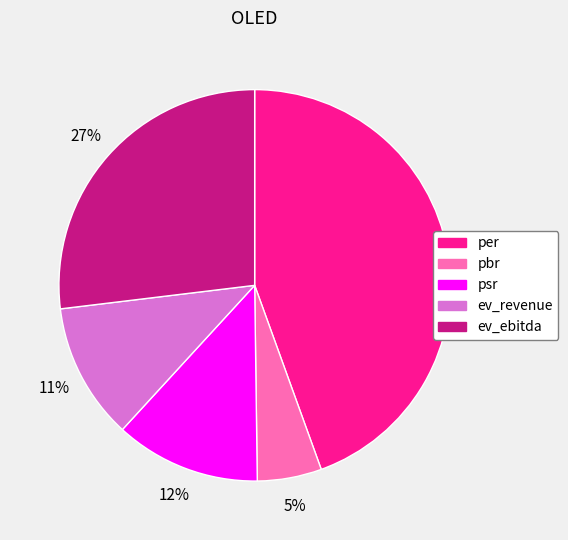

To the nearest percent, what is the average slice percentage?

20%